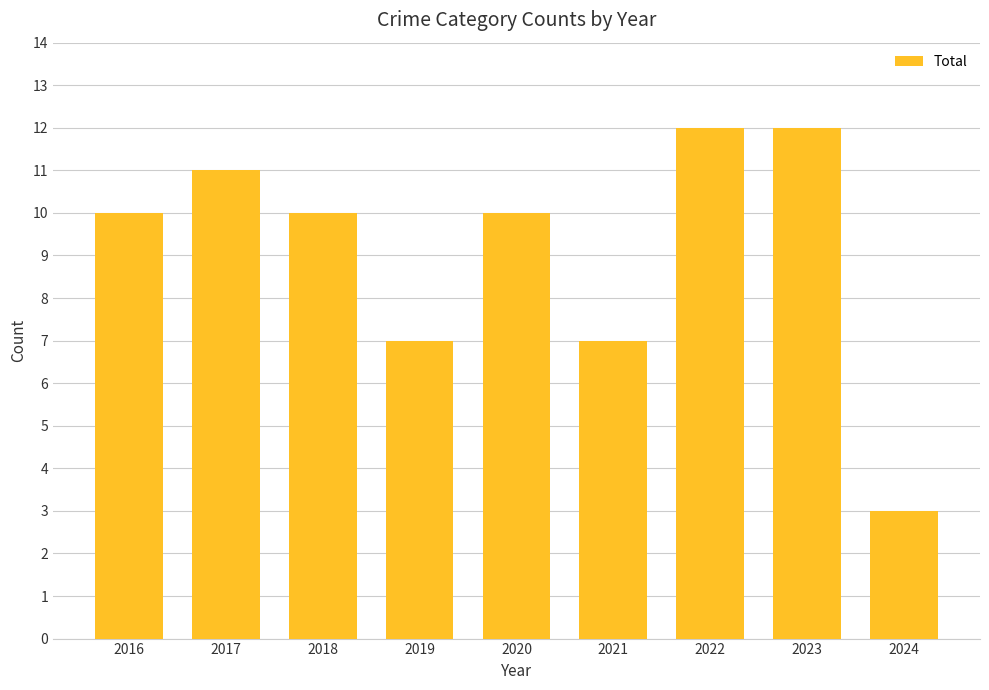

True or false: the data shows 4 at 2018.

False